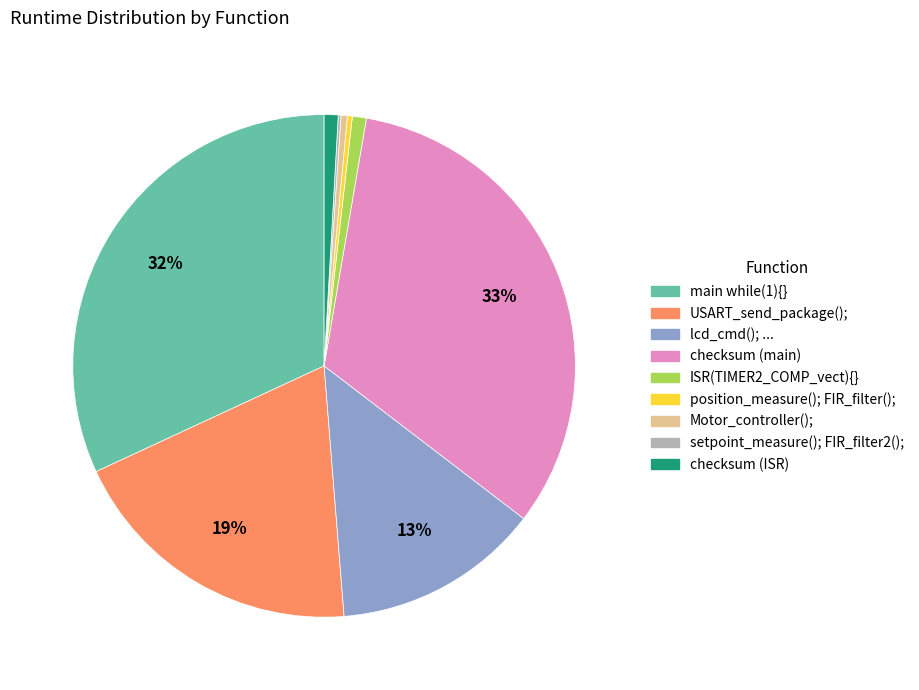

The checksum (ISR) slice represents 13% of the pie. True or false?

False